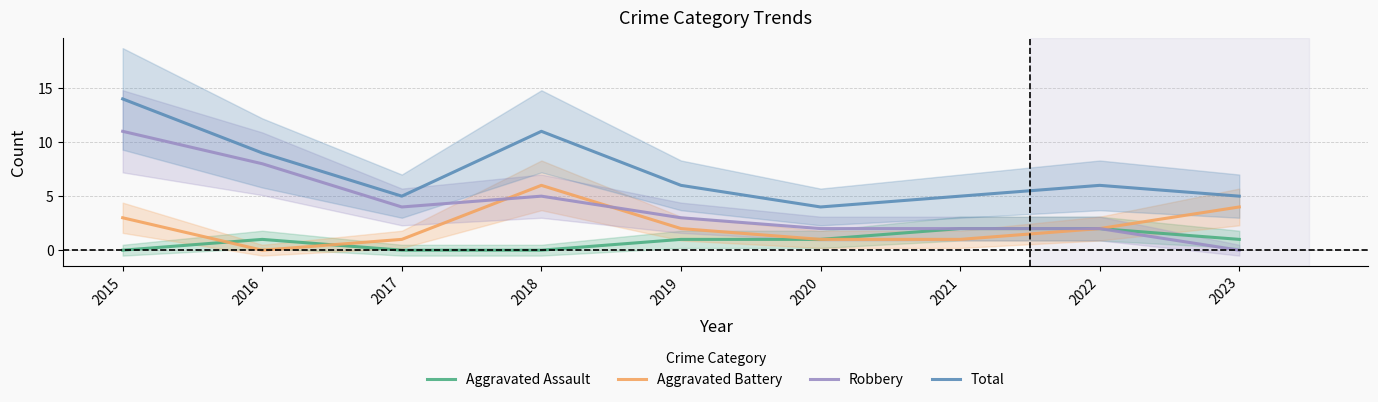

At which label is Aggravated Battery closest to 3?

2015